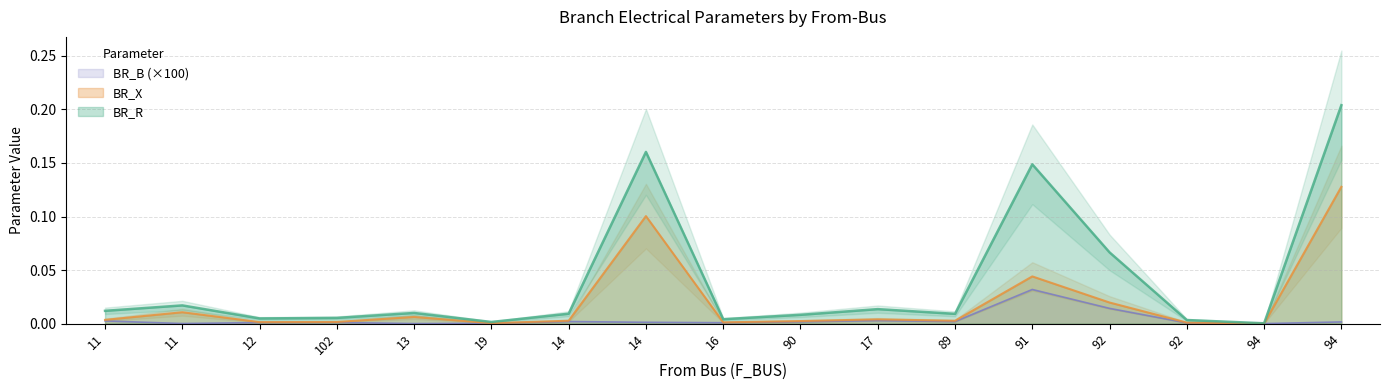

What is the difference between the highest and lowest values at 92?

0.1